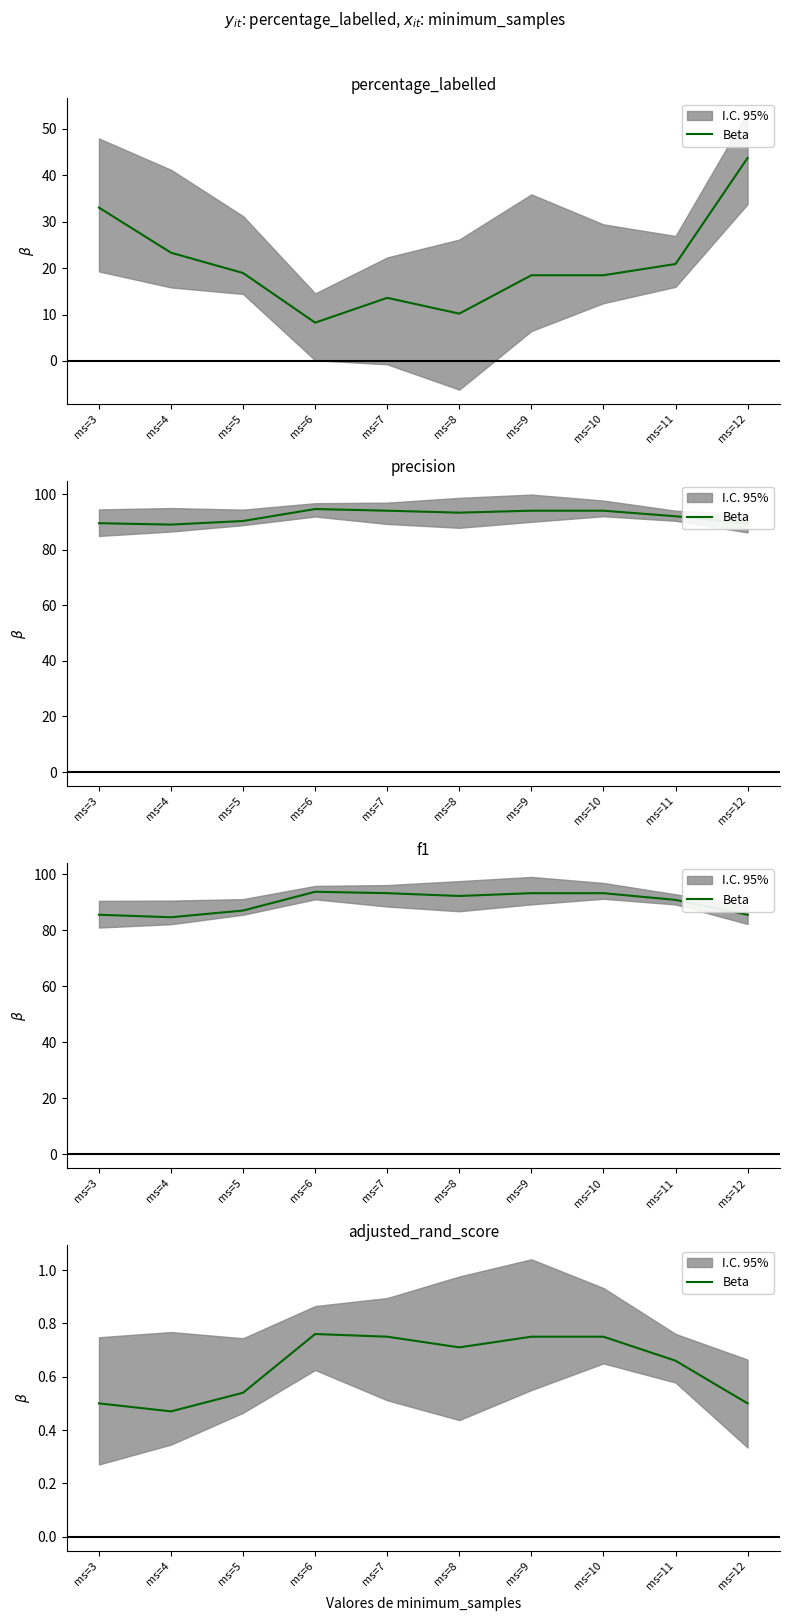

Reading left to right, extract all data points from this chart.

ms=3=0.5	ms=4=0.5	ms=5=0.5	ms=6=0.8	ms=7=0.8	ms=8=0.7	ms=9=0.8	ms=10=0.8	ms=11=0.7	ms=12=0.5